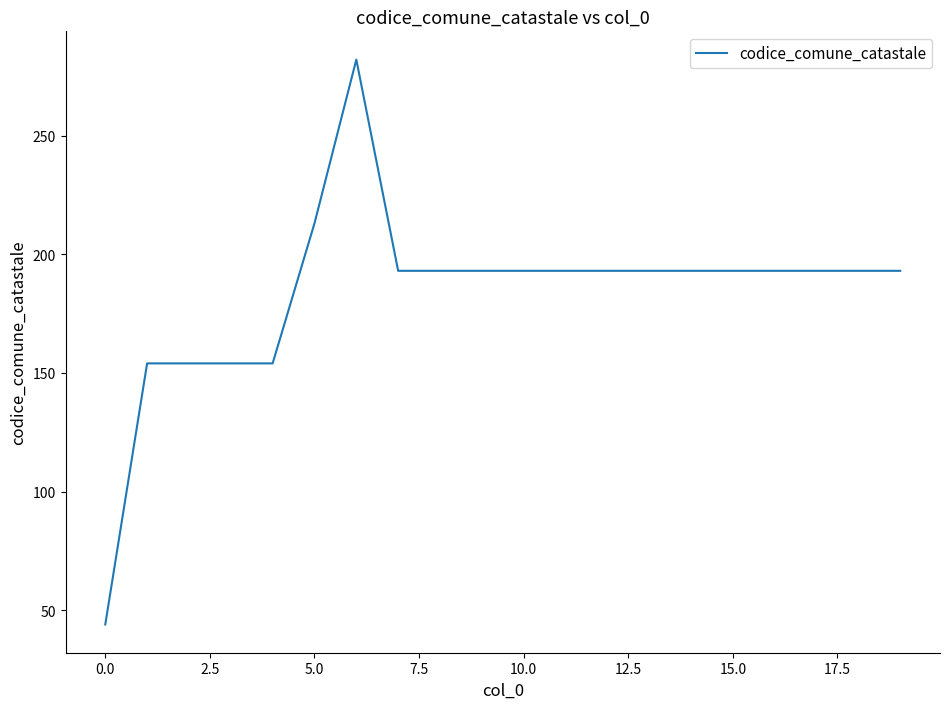

What is the maximum value shown in the chart?

282